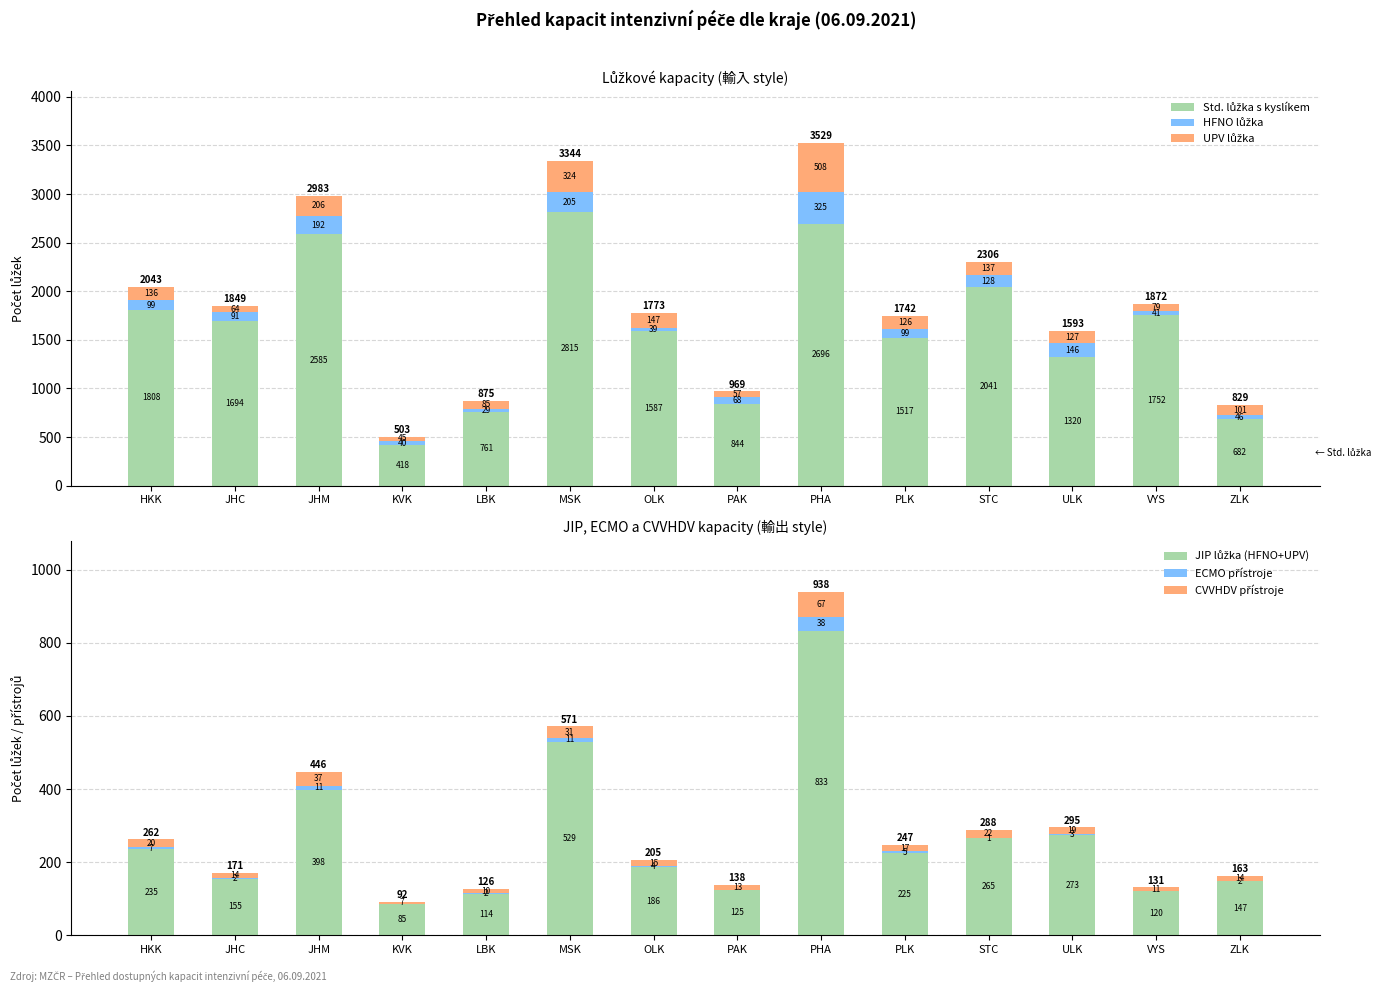

How many bars are there in each group?

6